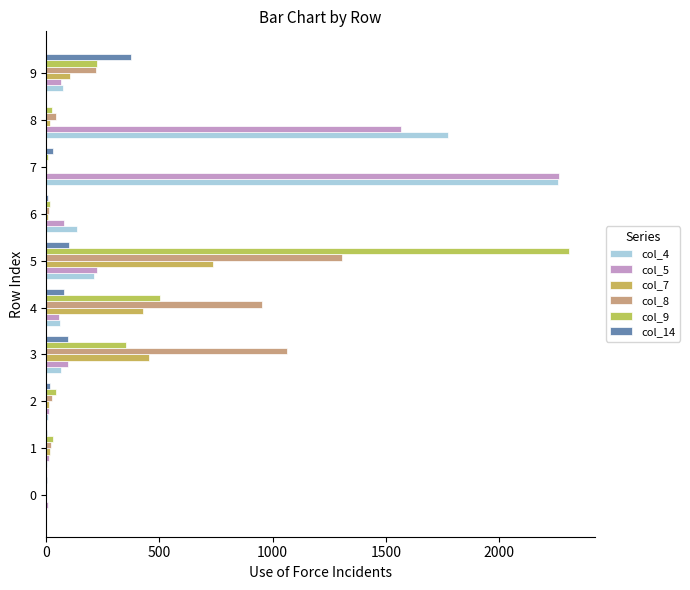

Which series has the widest spread of values?

col_9